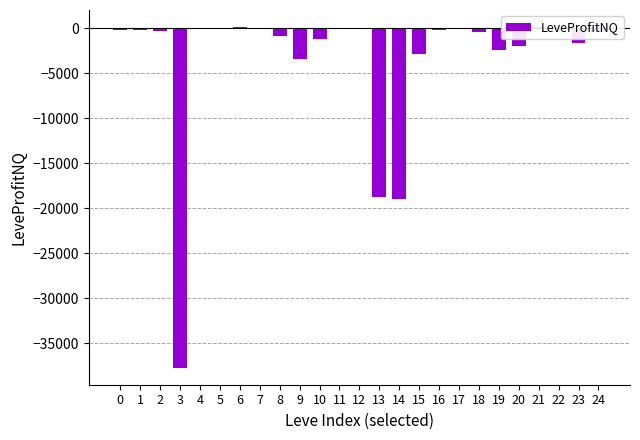

What is the approximate value at 5?

49.8